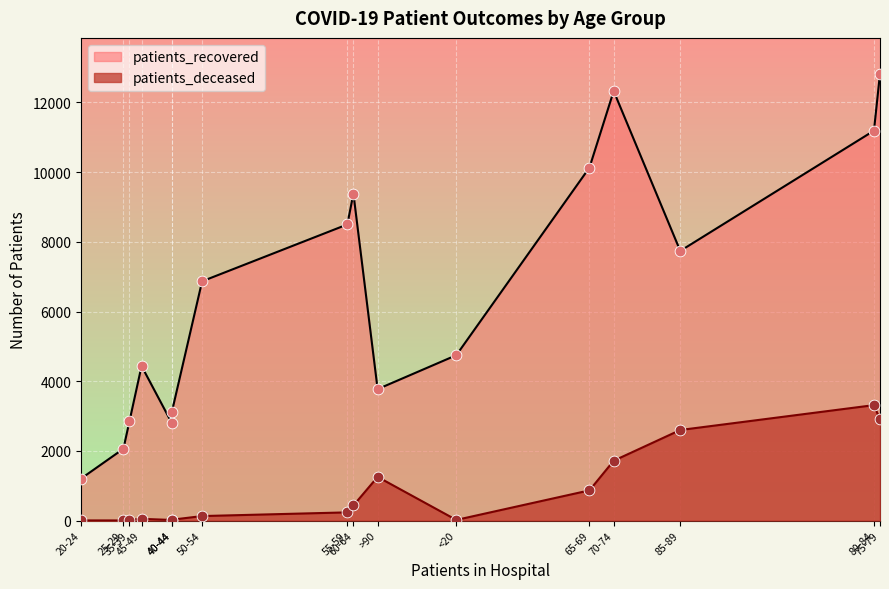

Which series has the largest Y range (max minus min)?

patients_recovered